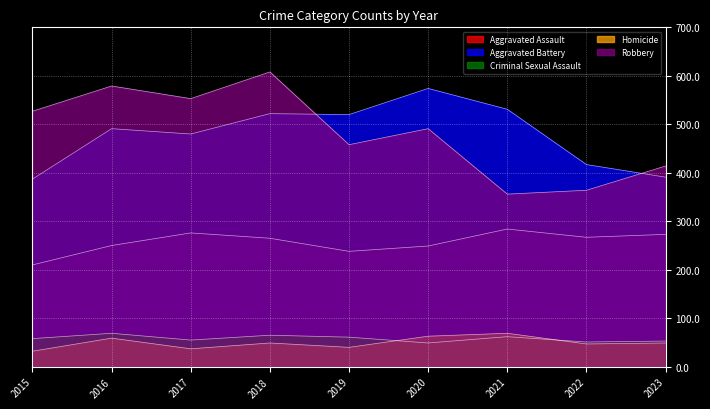

Is the value of Aggravated Battery at 2022 greater than the value of Robbery at 2021?

Yes